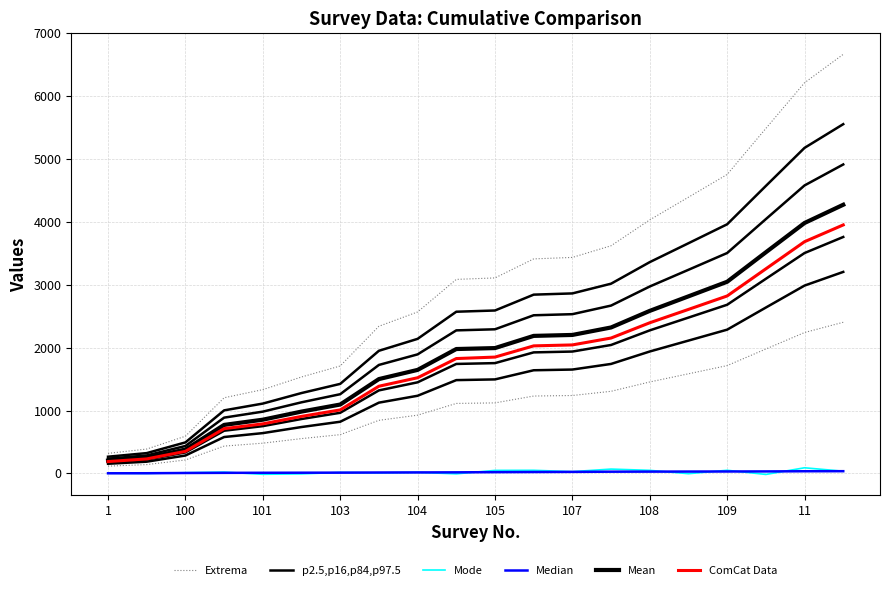

Which series has the widest spread of values?

Extrema